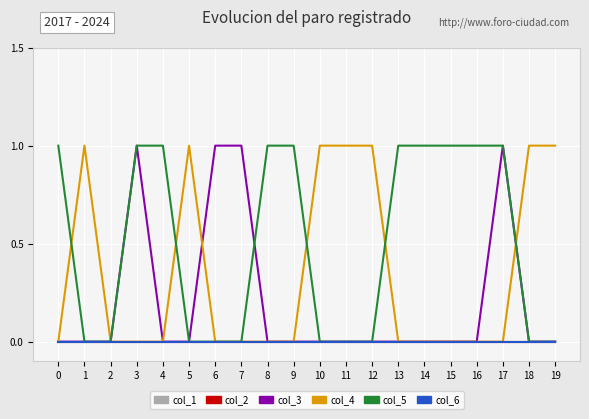

True or false: col_4 has more than 1 points higher than both neighbors.

True